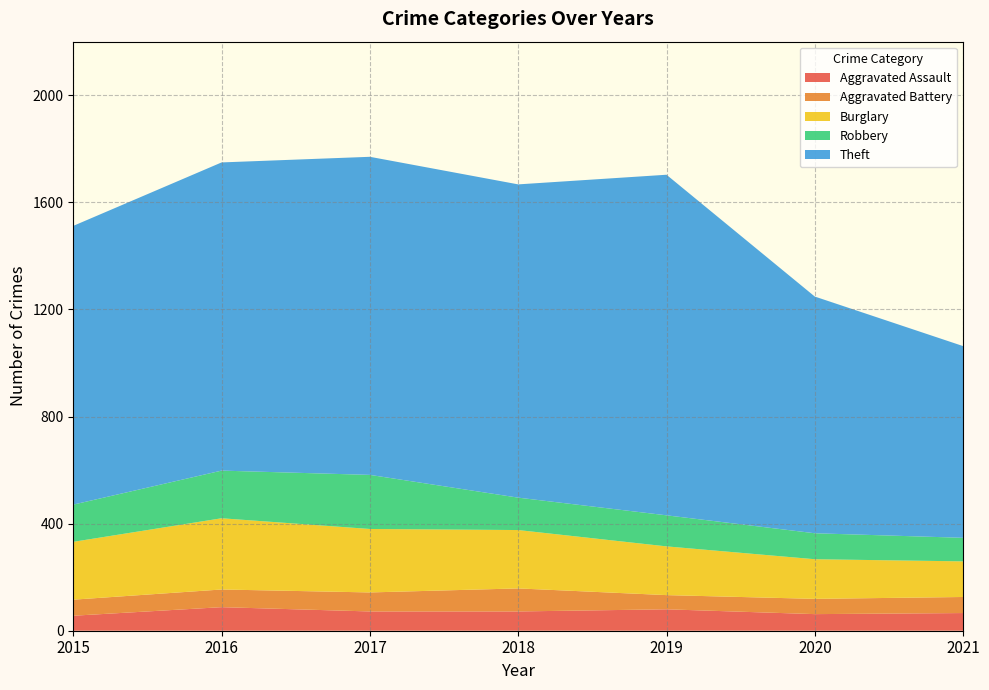

Reading right to left, what are all the values shown in this chart?

Aggravated Assault: 2021=66	2020=62	2019=80	2018=72	2017=72	2016=88	2015=56
Aggravated Battery: 2021=60	2020=57	2019=53	2018=86	2017=71	2016=66	2015=60
Burglary: 2021=133	2020=148	2019=182	2018=218	2017=237	2016=266	2015=216
Robbery: 2021=88	2020=97	2019=116	2018=121	2017=202	2016=178	2015=139
Theft: 2021=716	2020=884	2019=1272	2018=1170	2017=1188	2016=1151	2015=1041